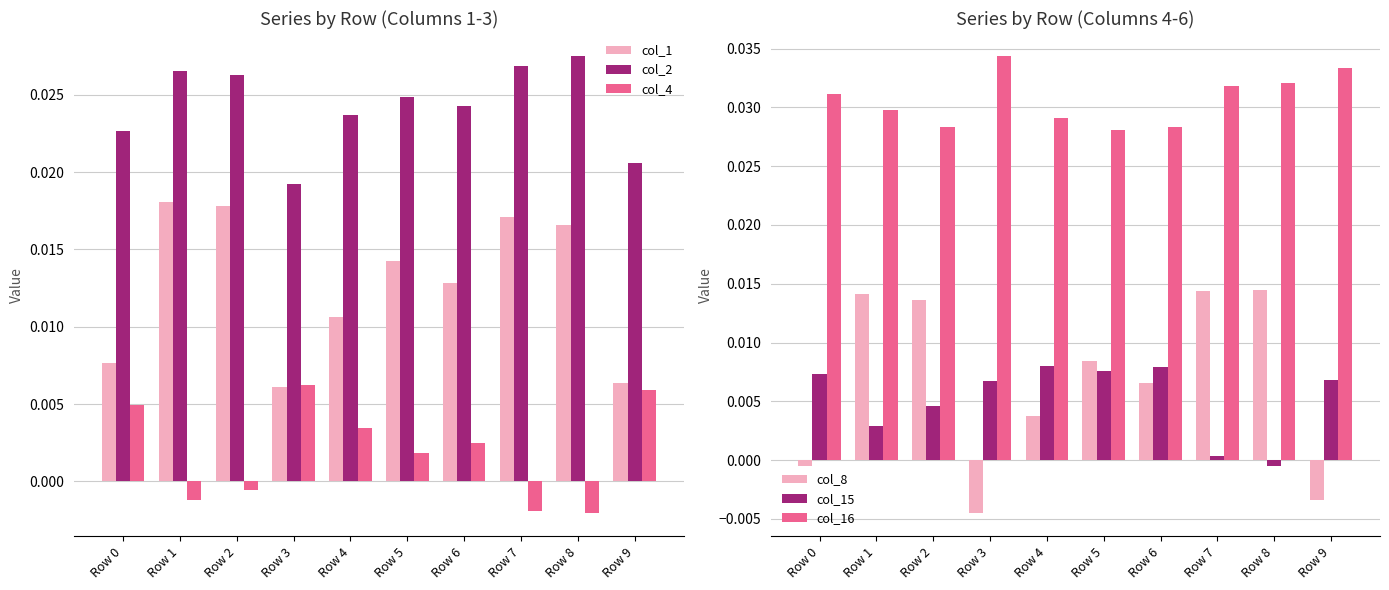

How many bars are there in total?

60